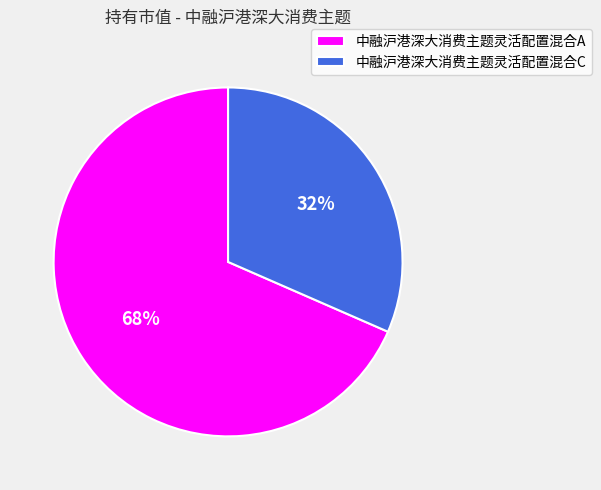

Rank the categories by value from lowest to highest.

中融沪港深大消费主题灵活配置混合C, 中融沪港深大消费主题灵活配置混合A